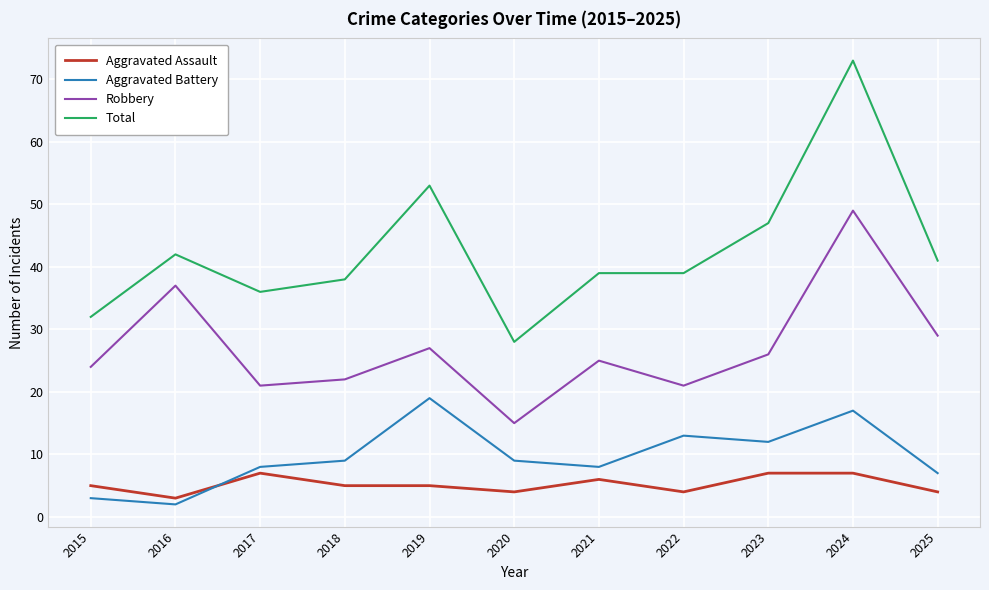

Does the chart have visible grid lines?

Yes